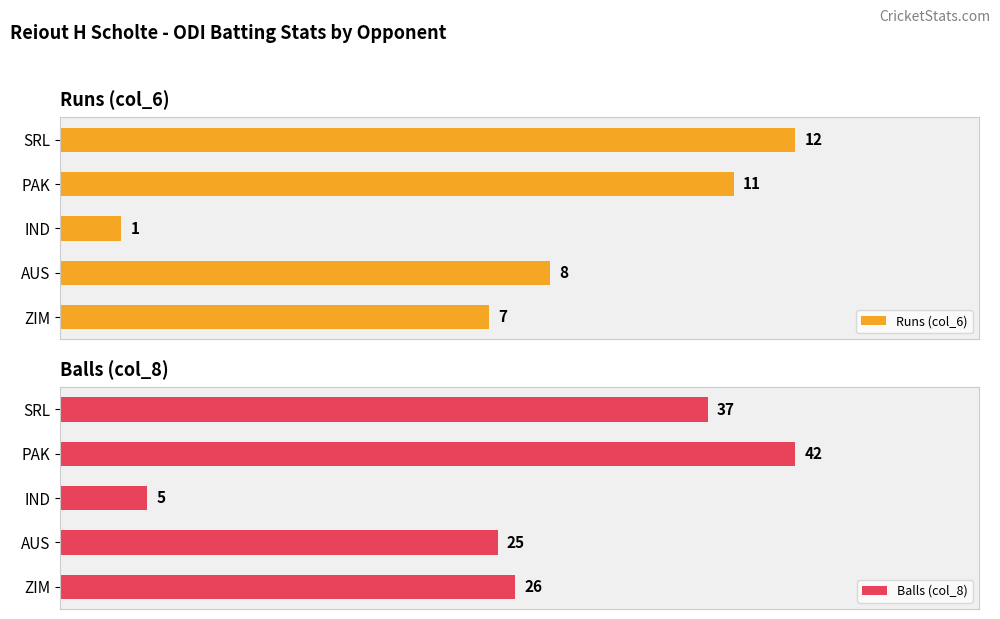

At which label does Runs (col_6) reach its peak?

SRL